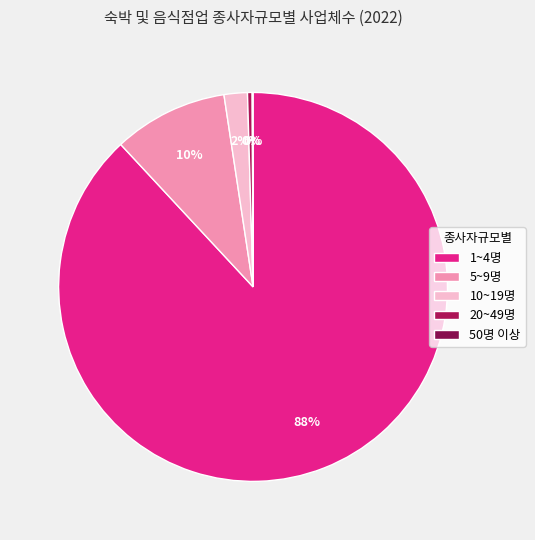

Is there a majority slice in this chart?

Yes